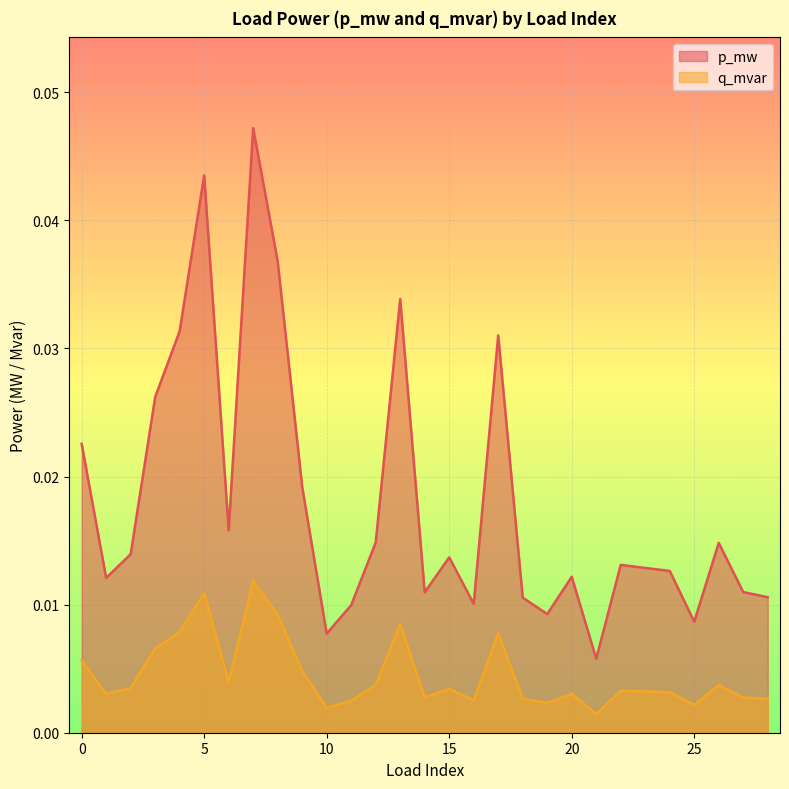

Does the chart display data point markers on the line(s)?

No